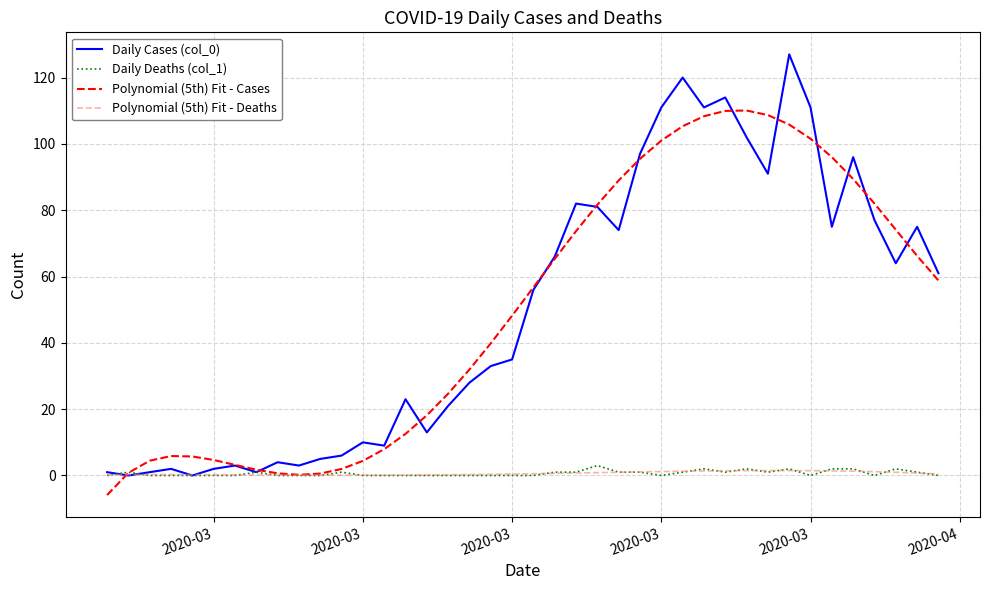

How many distinct data groups are displayed?

4